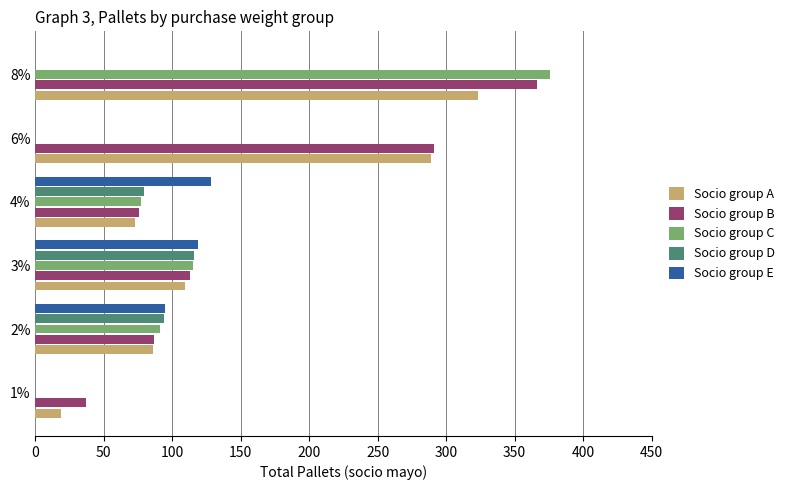

What is the sum of all Socio group A values?

899